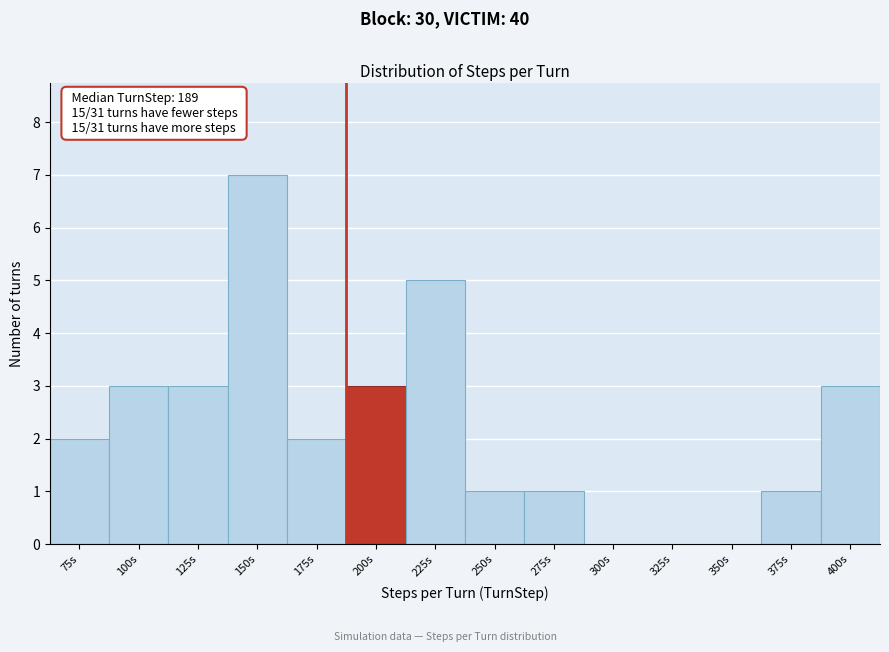

Reading left to right, what are all the values shown in this chart?

75s=2	100s=3	125s=3	150s=7	175s=2	200s=3	225s=5	250s=1	275s=1	300s=0	325s=0	350s=0	375s=1	400s=3